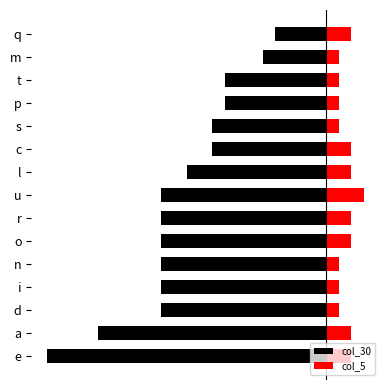

Which series has the largest total across all categories?

col_5